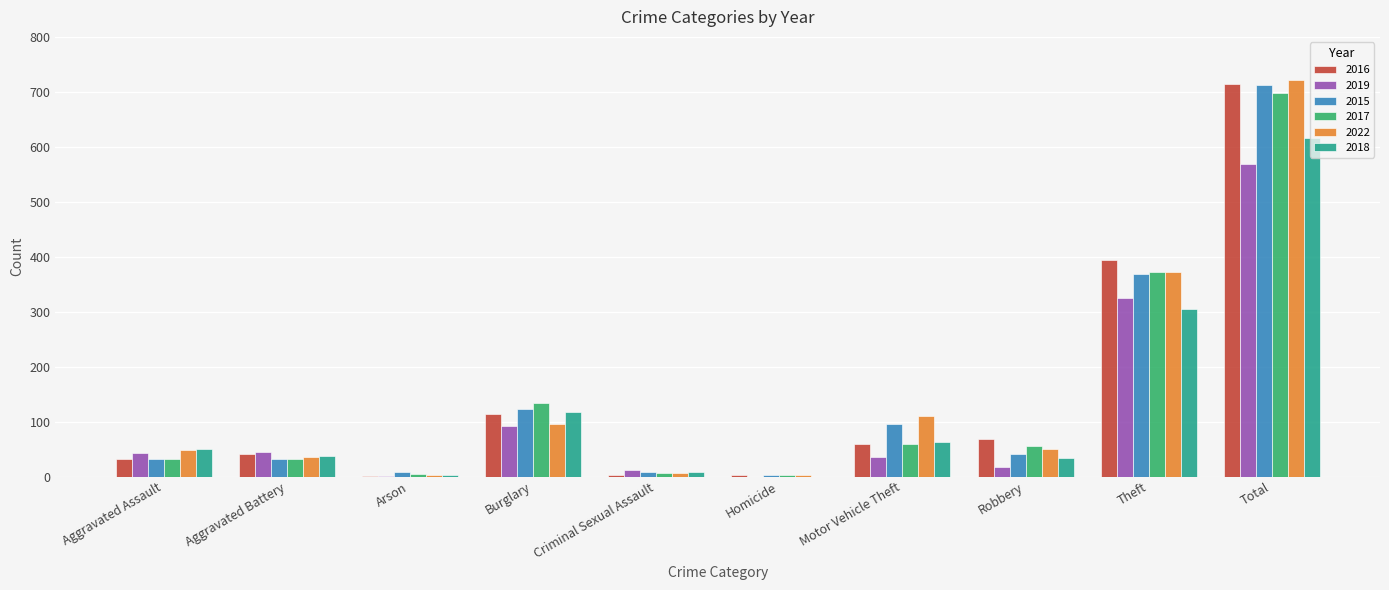

What is the sum of the 2018 values at Aggravated Battery and Robbery?

70